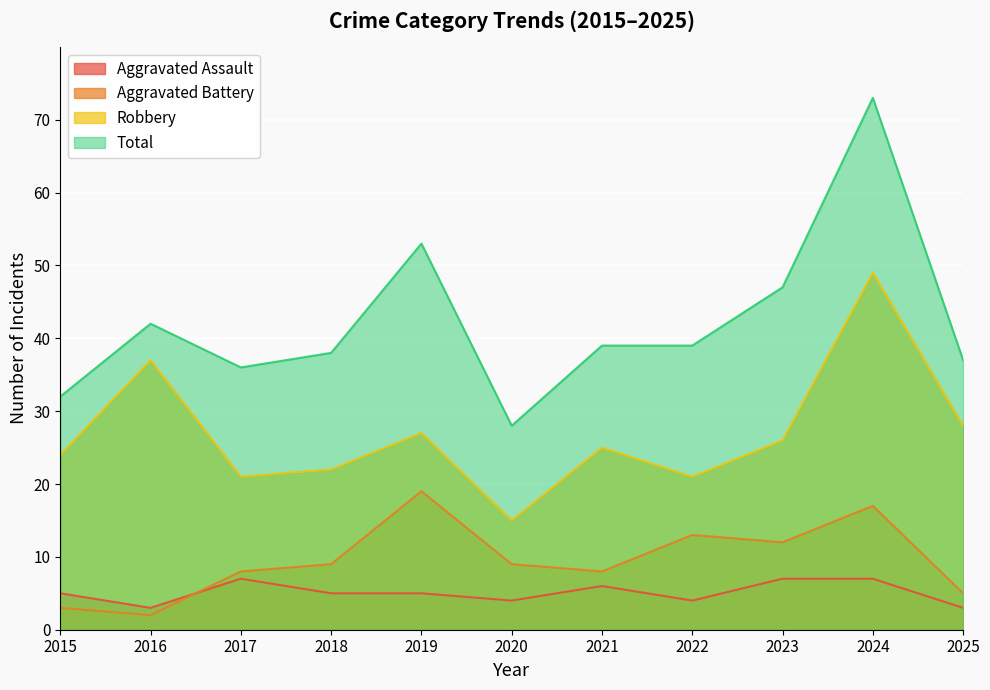

What is the value of the Aggravated Battery point at the 8th from the left?

13